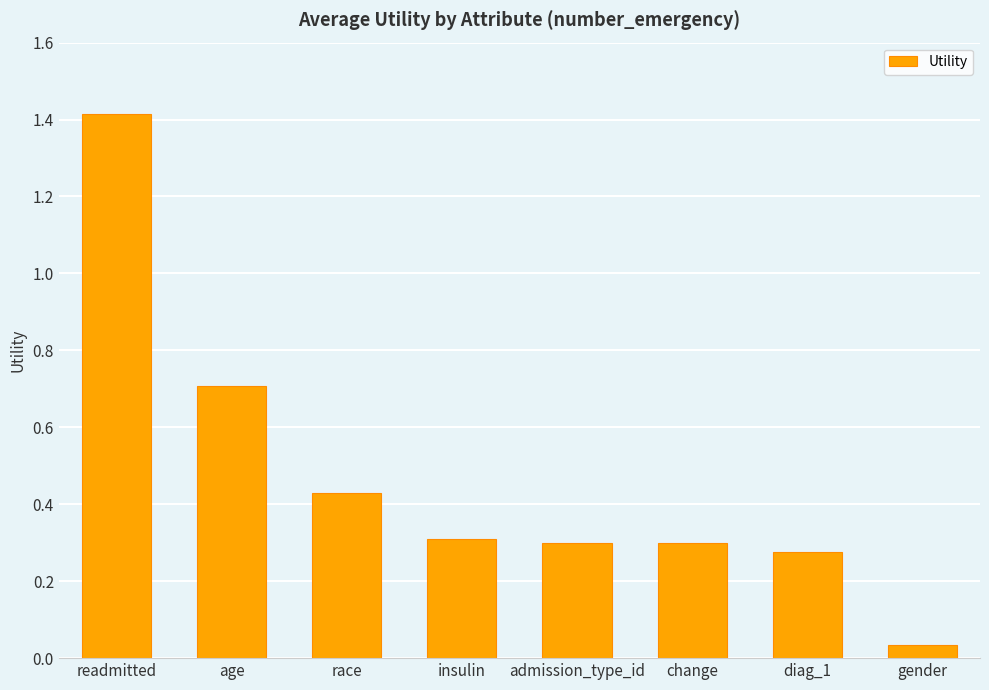

What is the label of the 4th bar from the right?

admission_type_id